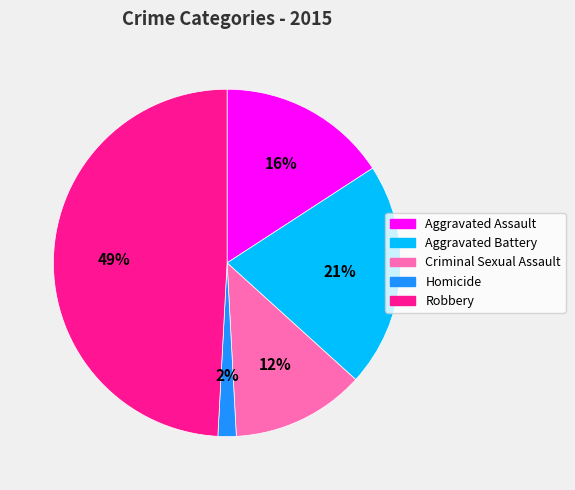

To the nearest percent, what is the combined percentage of Aggravated Assault and Robbery?

65%